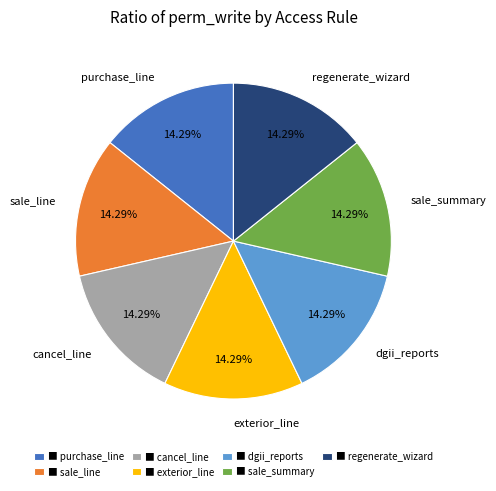

Is there any slice that represents more than half of the pie?

No